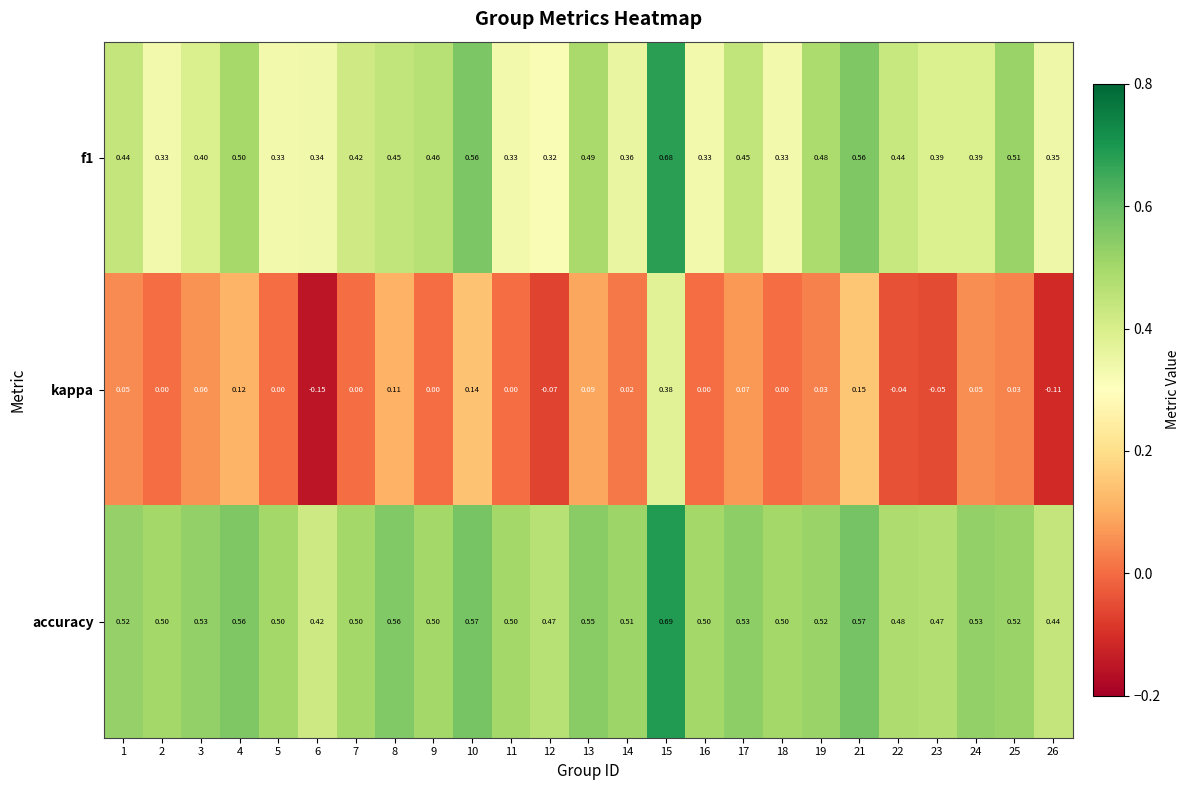

Is the value of f1 at 7 greater than the value of kappa at 23?

Yes